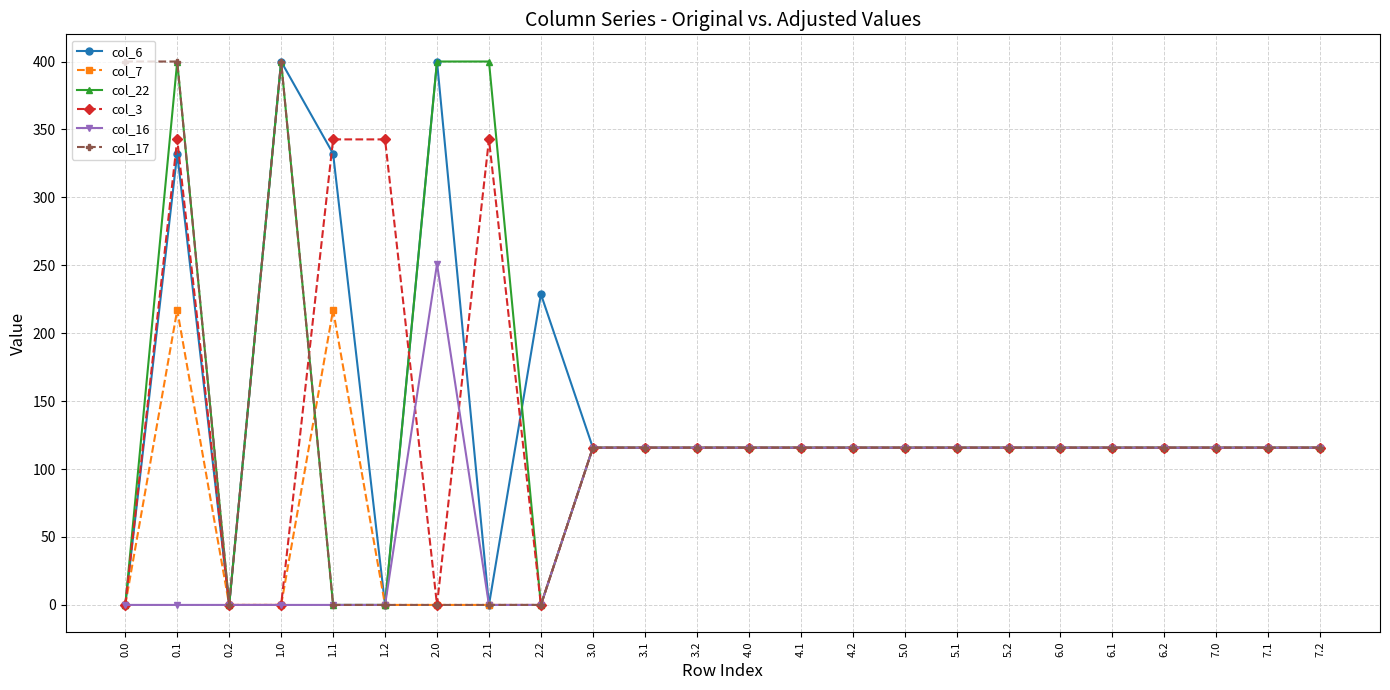

Reading left to right, what are all the values shown in this chart?

col_6: 0.0	332.2	0.0	400.0	332.2	0.0	400.0	0.0	228.8	115.7	115.7	115.7	115.7	115.7	115.7	115.7	115.7	115.7	115.7	115.7	115.7	115.7	115.7	115.7
col_7: 0.0	217.1	0.0	0.0	217.1	0.0	0.0	0.0	0.0	115.7	115.7	115.7	115.7	115.7	115.7	115.7	115.7	115.7	115.7	115.7	115.7	115.7	115.7	115.7
col_22: 0.0	400.0	0.0	400.0	0.0	0.0	400.0	400.0	0.0	115.7	115.7	115.7	115.7	115.7	115.7	115.7	115.7	115.7	115.7	115.7	115.7	115.7	115.7	115.7
col_3: 0.0	342.7	0.0	0.0	342.7	342.7	0.0	342.7	0.0	115.7	115.7	115.7	115.7	115.7	115.7	115.7	115.7	115.7	115.7	115.7	115.7	115.7	115.7	115.7
col_16: 0.0	0.0	0.0	0.0	0.0	0.0	250.9	0.0	0.0	115.7	115.7	115.7	115.7	115.7	115.7	115.7	115.7	115.7	115.7	115.7	115.7	115.7	115.7	115.7
col_17: 400.0	400.0	0.0	400.0	0.0	0.0	0.0	0.0	0.0	115.7	115.7	115.7	115.7	115.7	115.7	115.7	115.7	115.7	115.7	115.7	115.7	115.7	115.7	115.7